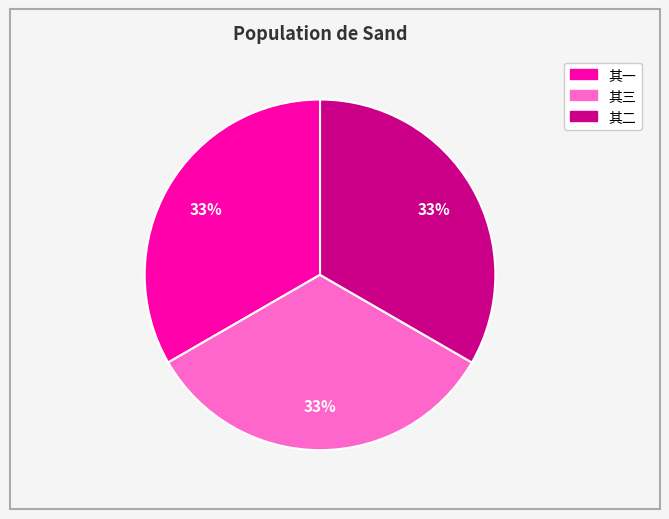

Is there a majority slice in this chart?

No